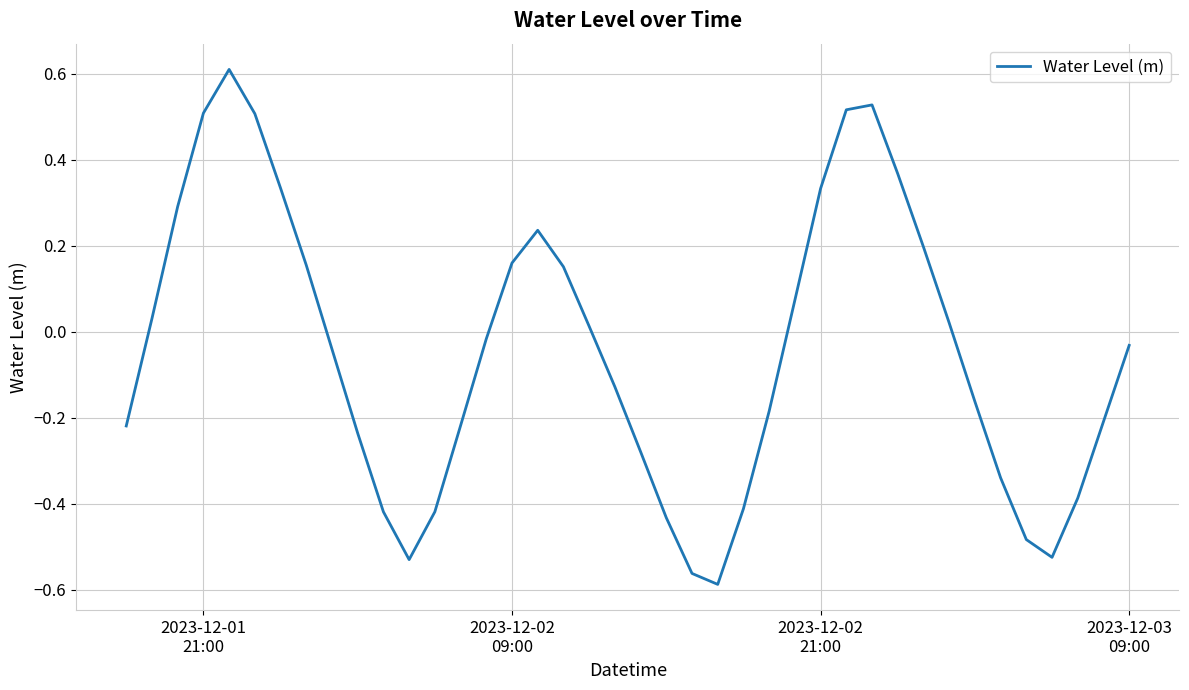

What is the difference between the second highest and second lowest values?

1.1